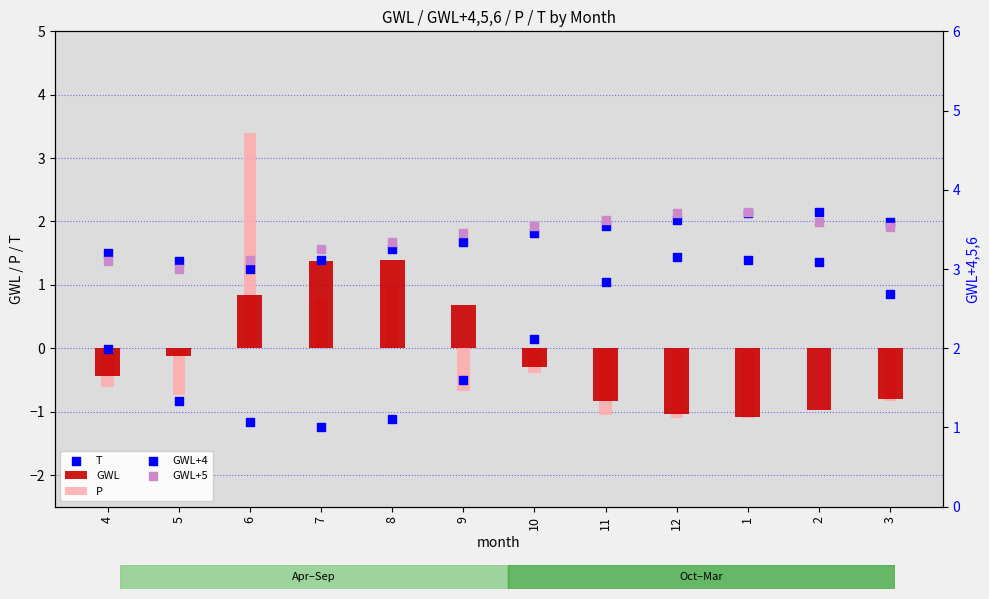

Is the value of GWL+5 at 4 greater than the value of GWL at 9?

Yes